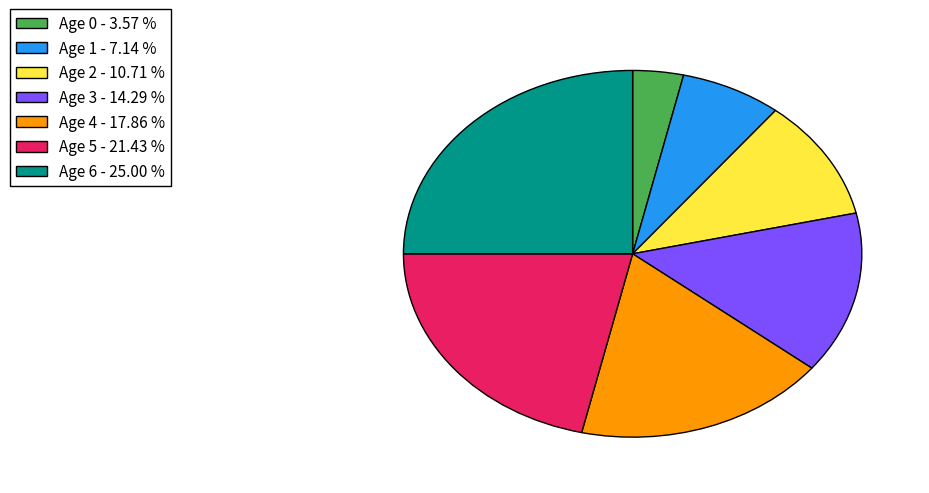

What is the ratio of the value at Age 3 to the value at Age 2?

1.3